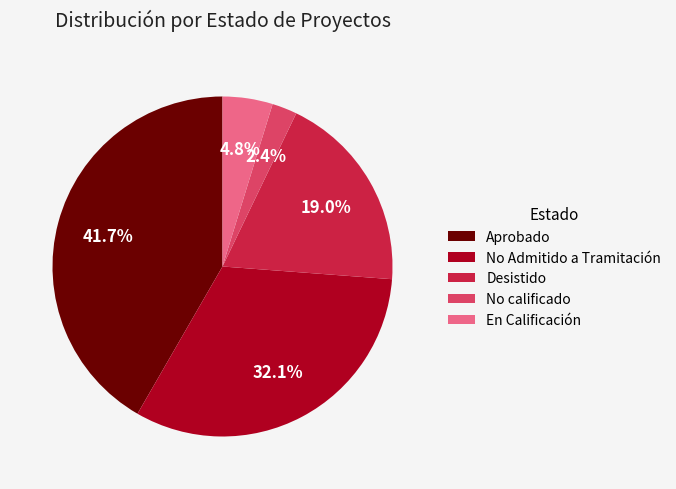

How many segments does this pie chart have?

5